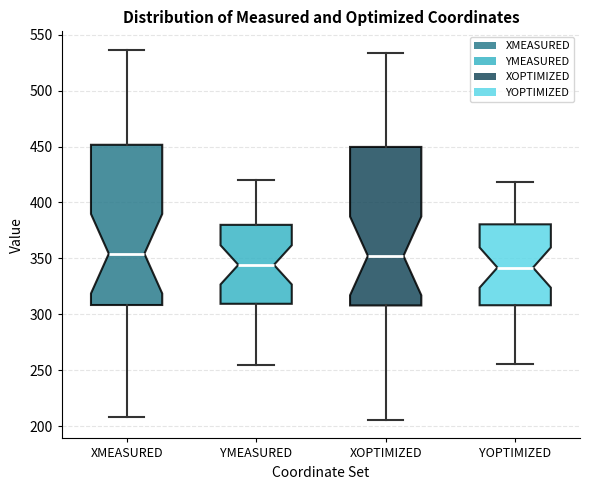

Reading left to right, read every box against the y-axis: the position of its median line, the range the box covers, and the ends of its whiskers. The values are not printed on the chart, so give them approximately, as read against the axis.

XMEASURED: median 355, box 310 to 450, whiskers 210 to 535
YMEASURED: median 345, box 310 to 380, whiskers 255 to 420
XOPTIMIZED: median 350, box 310 to 450, whiskers 205 to 535
YOPTIMIZED: median 340, box 310 to 380, whiskers 255 to 420